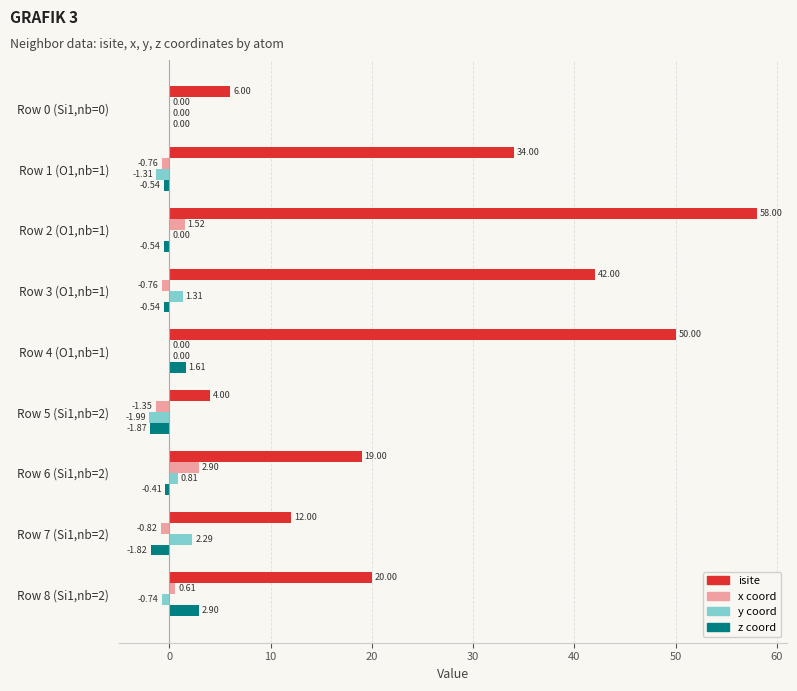

What is the total value across all series at Row 5 (Si1,nb=2)?

-1.2